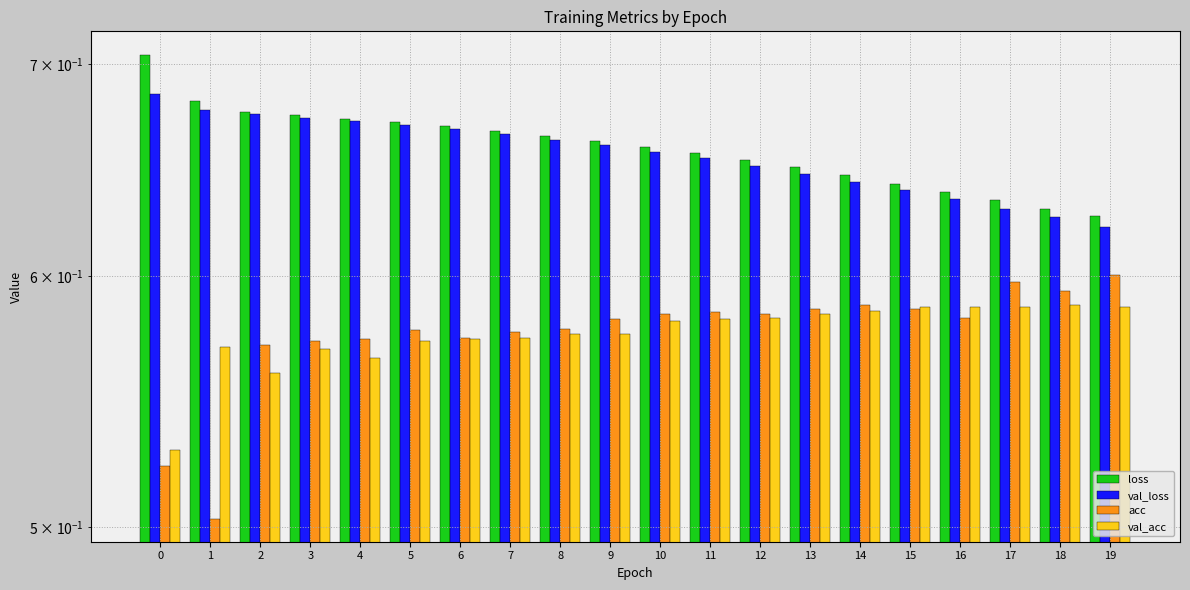

Reading left to right, transcribe all the data shown in this chart.

loss: 0.7	0.7	0.7	0.7	0.7	0.7	0.7	0.7	0.7	0.7	0.7	0.7	0.7	0.6	0.6	0.6	0.6	0.6	0.6	0.6
val_loss: 0.7	0.7	0.7	0.7	0.7	0.7	0.7	0.7	0.7	0.7	0.7	0.7	0.6	0.6	0.6	0.6	0.6	0.6	0.6	0.6
acc: 0.5	0.5	0.6	0.6	0.6	0.6	0.6	0.6	0.6	0.6	0.6	0.6	0.6	0.6	0.6	0.6	0.6	0.6	0.6	0.6
val_acc: 0.5	0.6	0.6	0.6	0.6	0.6	0.6	0.6	0.6	0.6	0.6	0.6	0.6	0.6	0.6	0.6	0.6	0.6	0.6	0.6